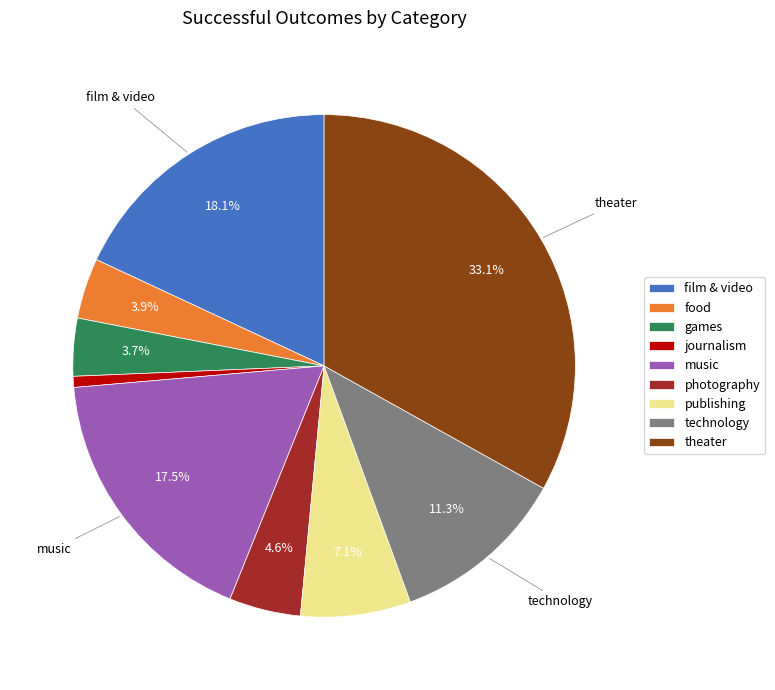

True or false: film & video accounts for 7% of the total.

False